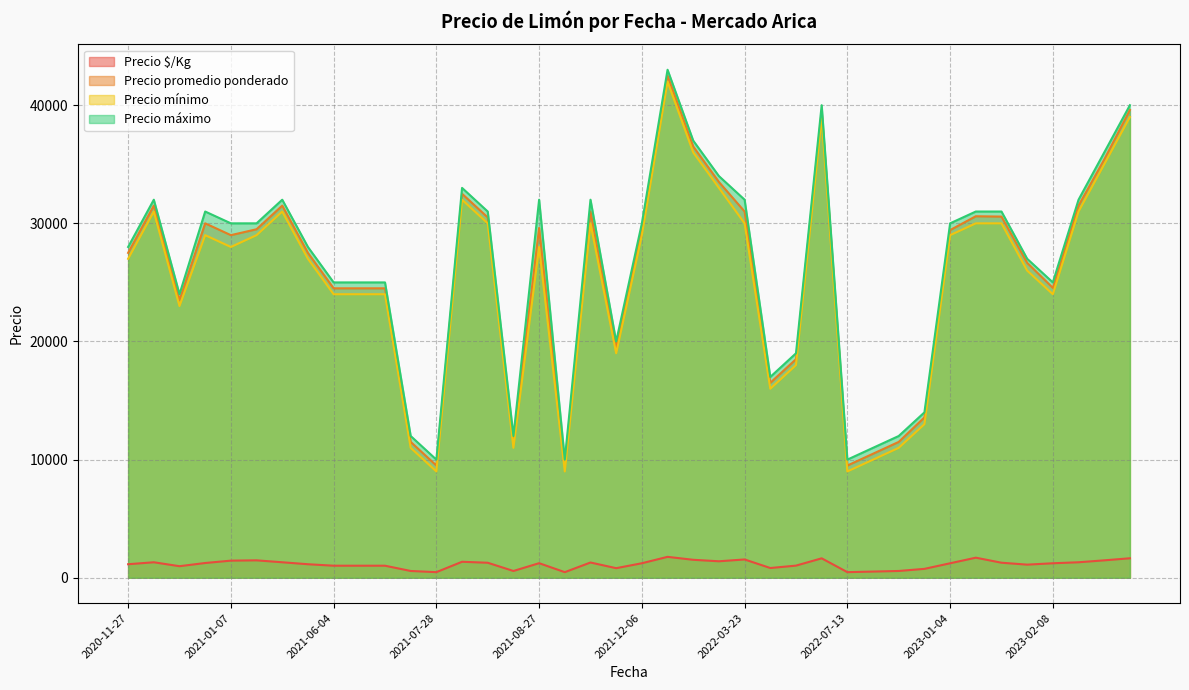

What is the total value across all series at 2022-03-23?

94550